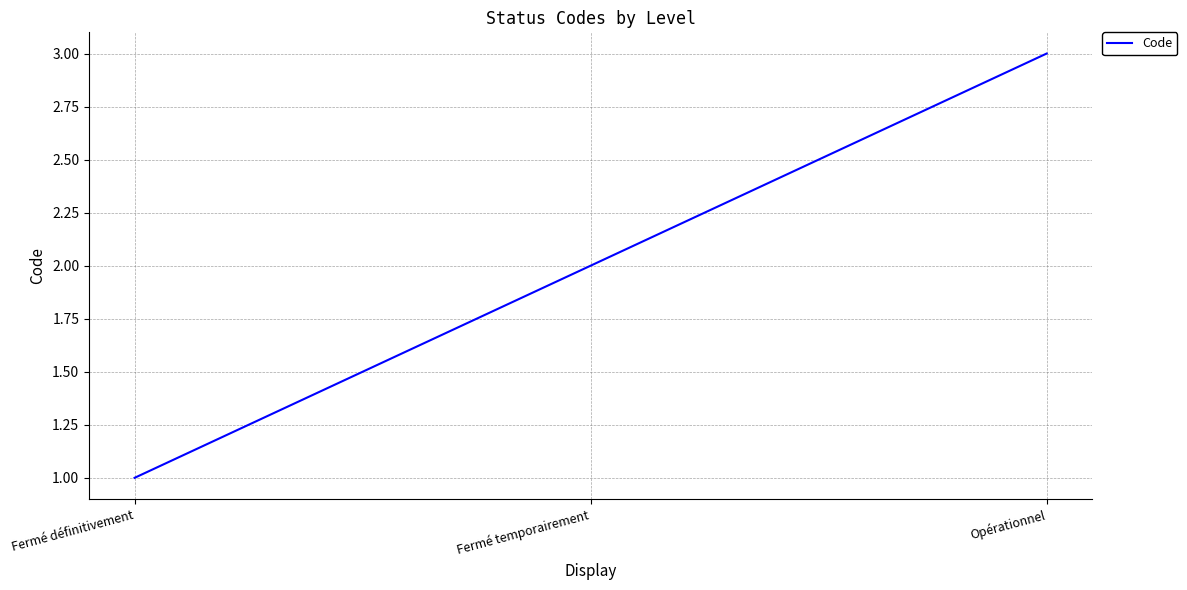

What is the difference between the second highest and minimum values?

1